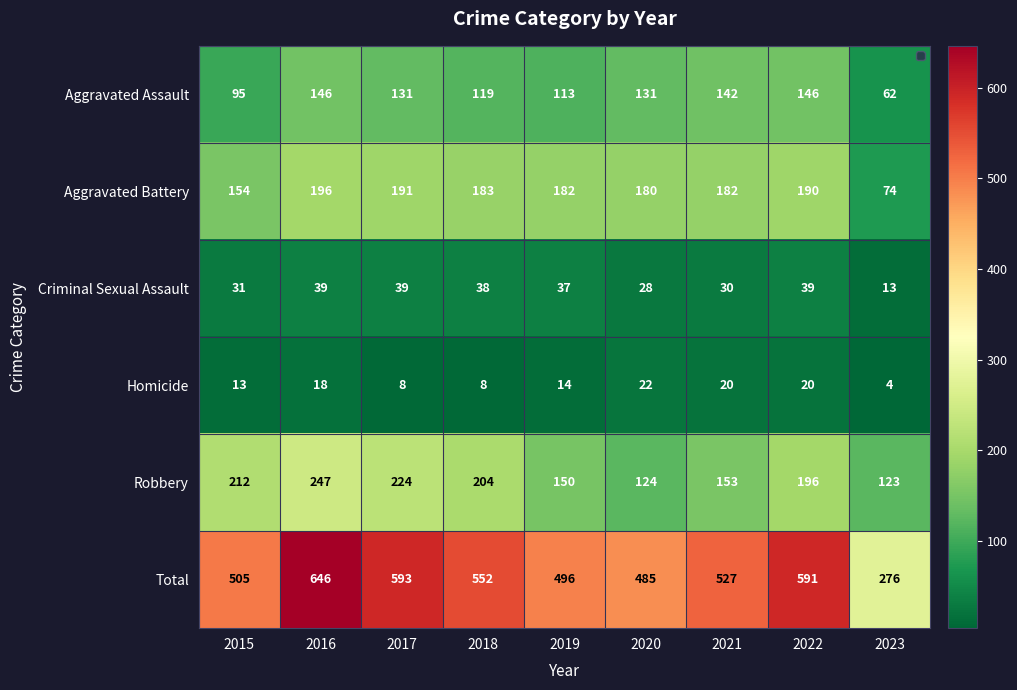

True or false: Total has a value of 954 at 2016.

False